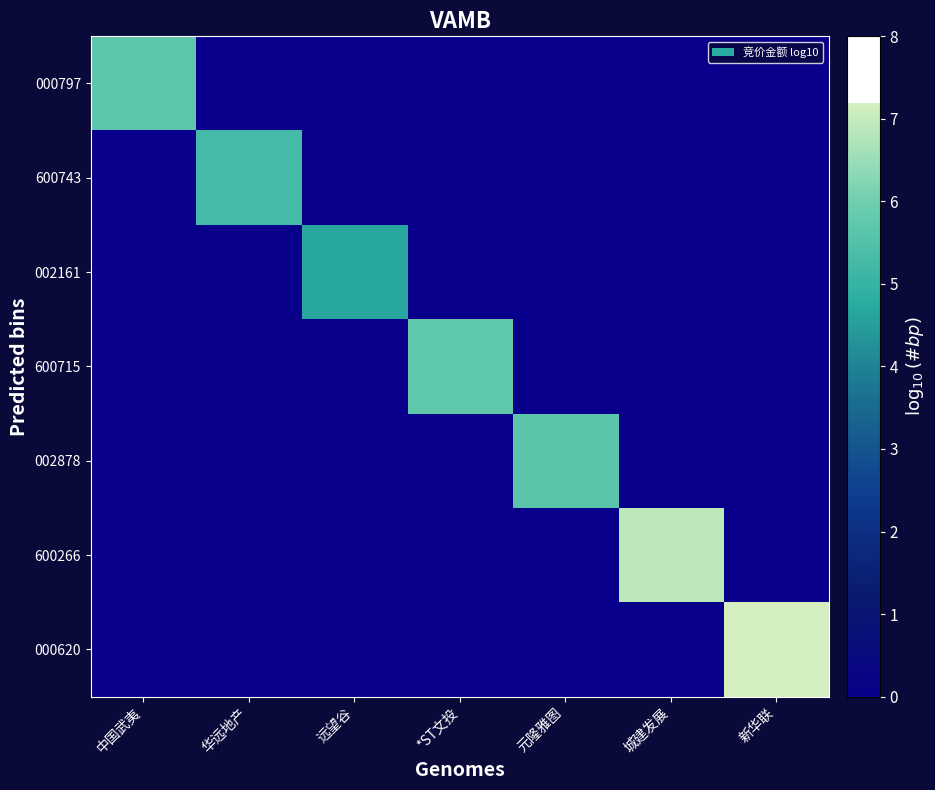

At 远望谷, list the series in order from smallest to largest.

000797, 600743, 600715, 002878, 600266, 000620, 002161